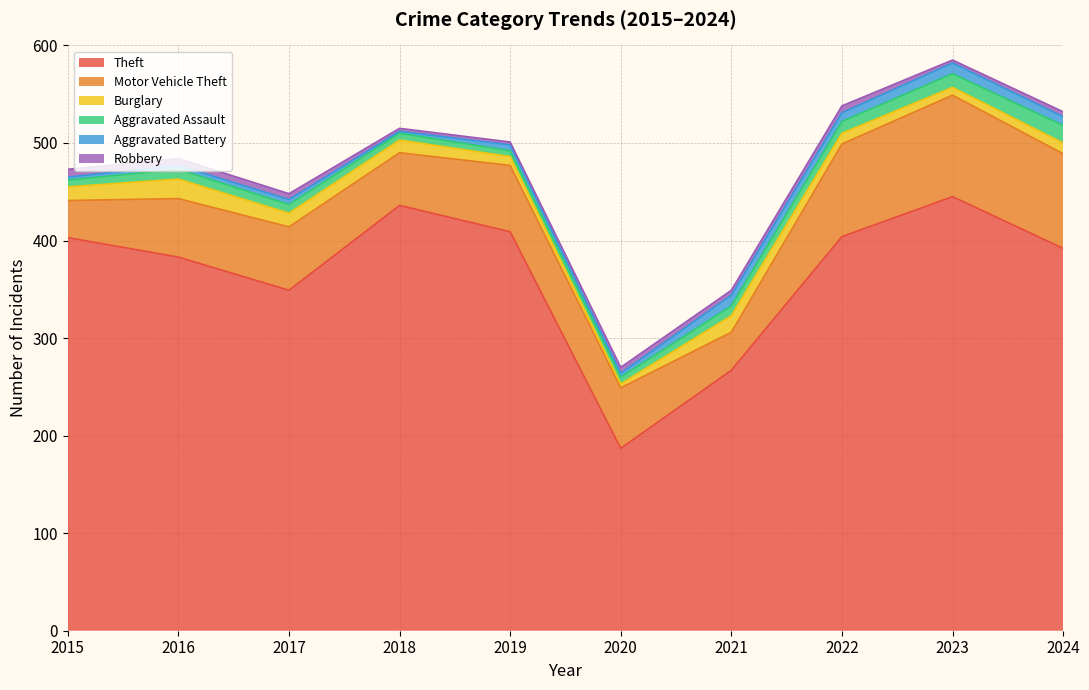

Is it true that Robbery equals 5 at 2021?

True